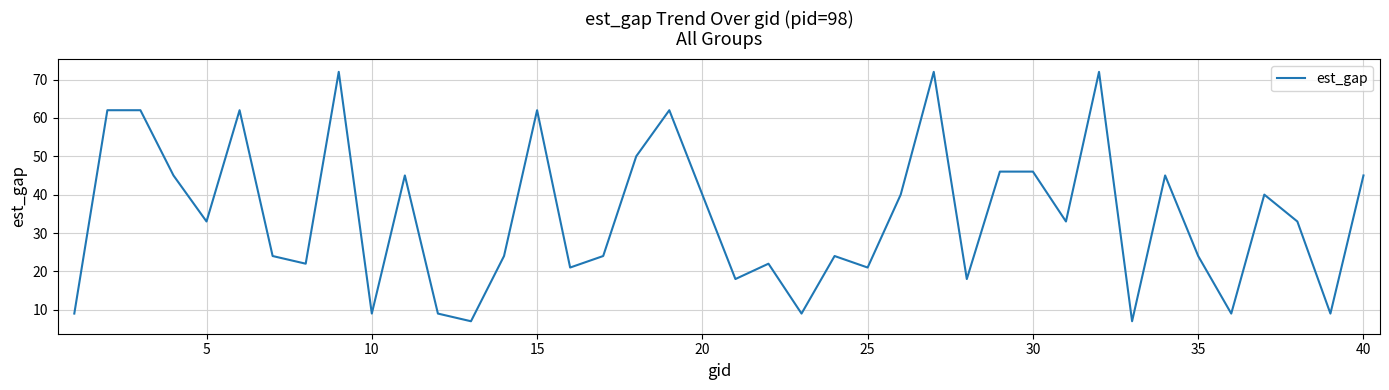

What is the difference between the maximum and minimum values?

65